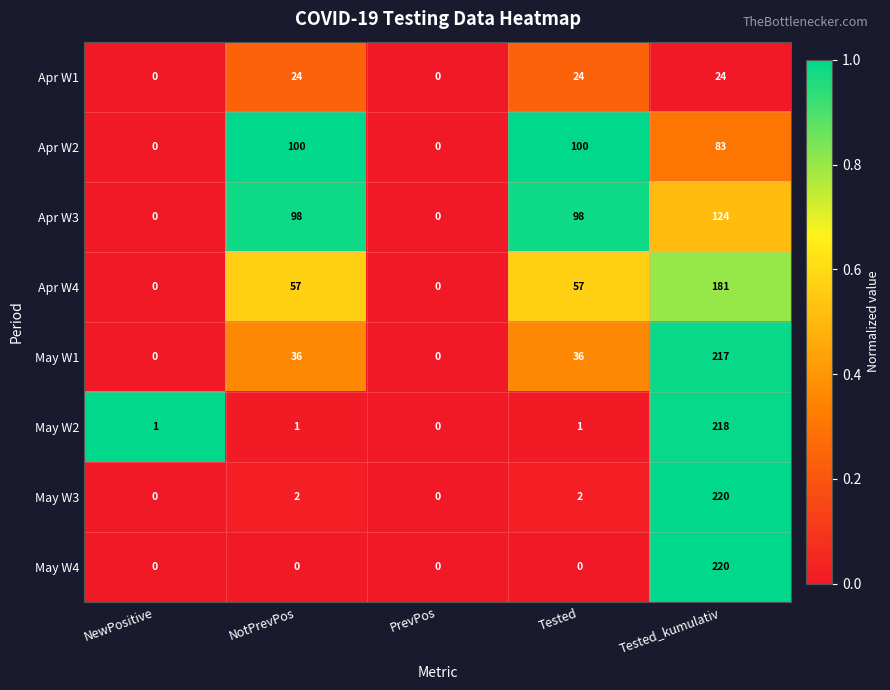

Is it true that May W3 equals 0 at NewPositive?

True